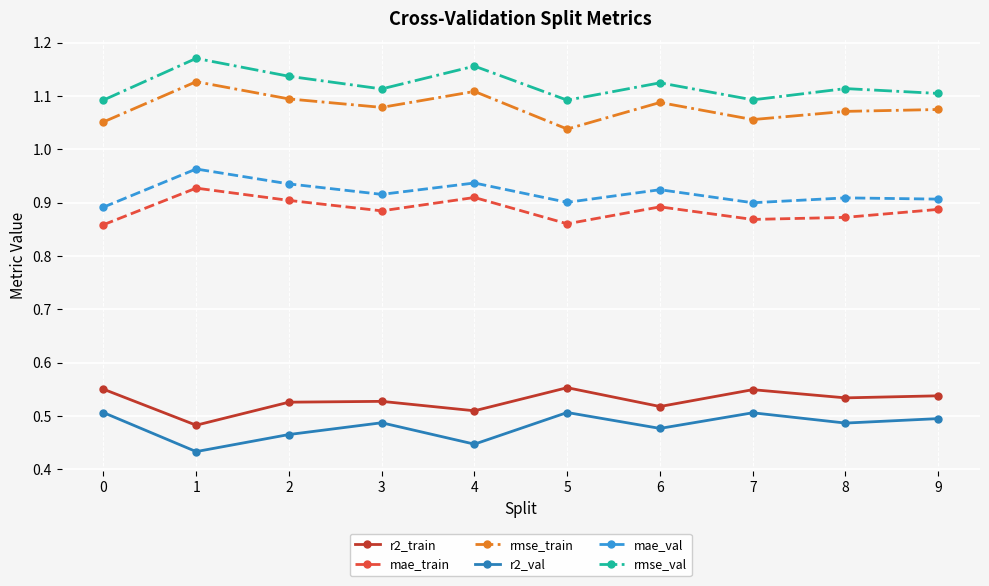

True or false: mae_val and rmse_train cross at least once.

False